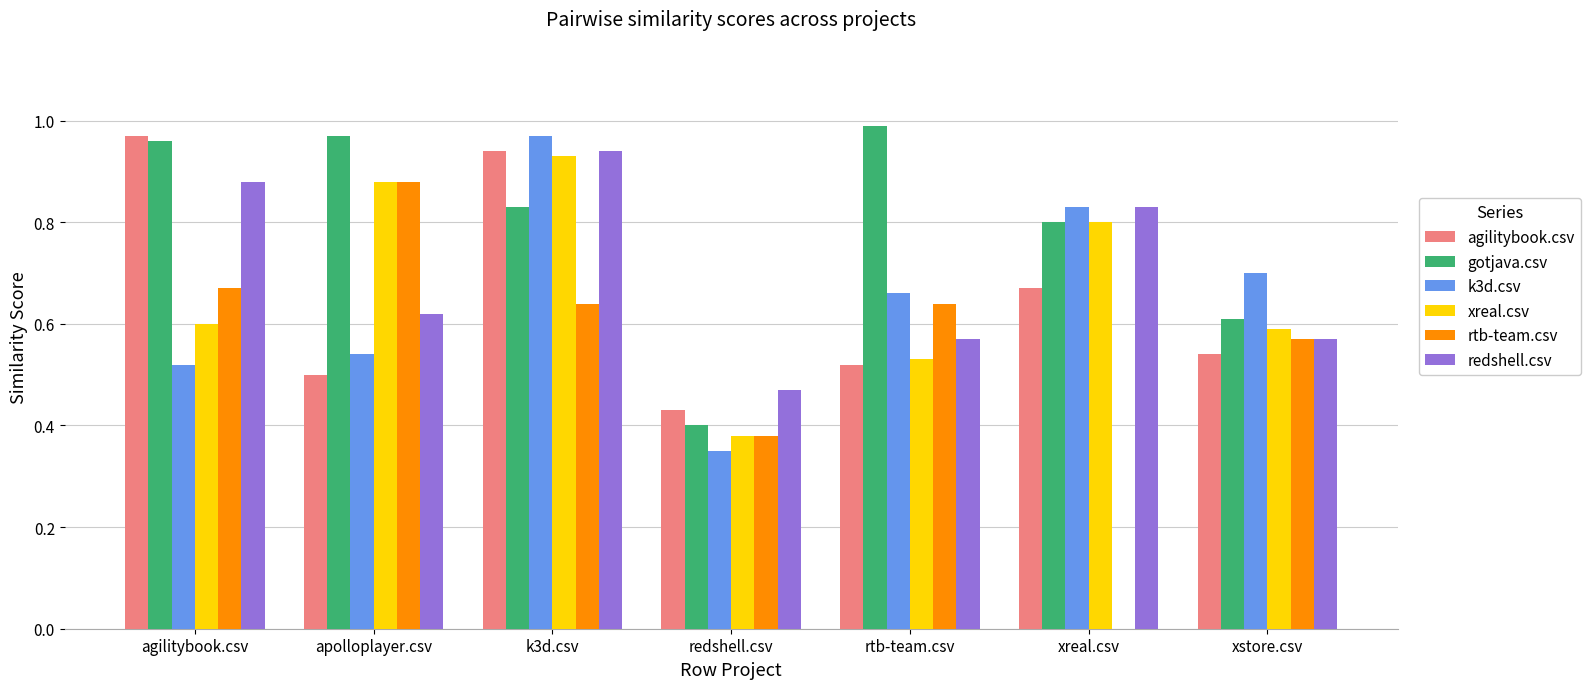

At which category is the sum across all series the highest?

k3d.csv